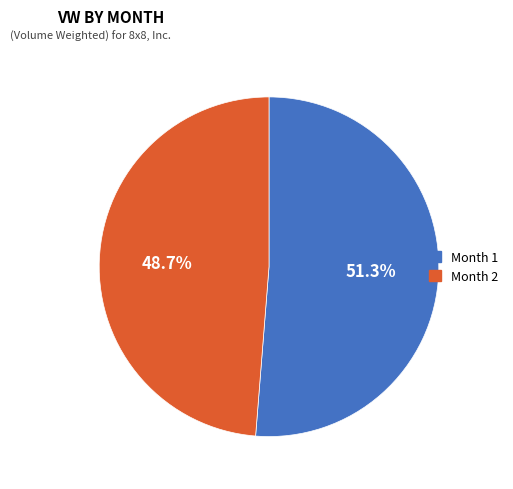

Does any single category account for the majority?

Yes